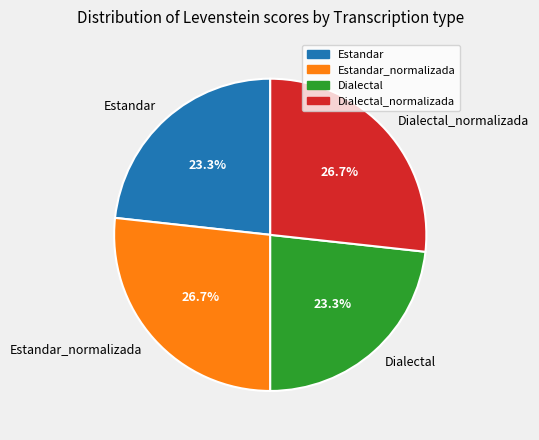

Is there a majority slice in this chart?

No